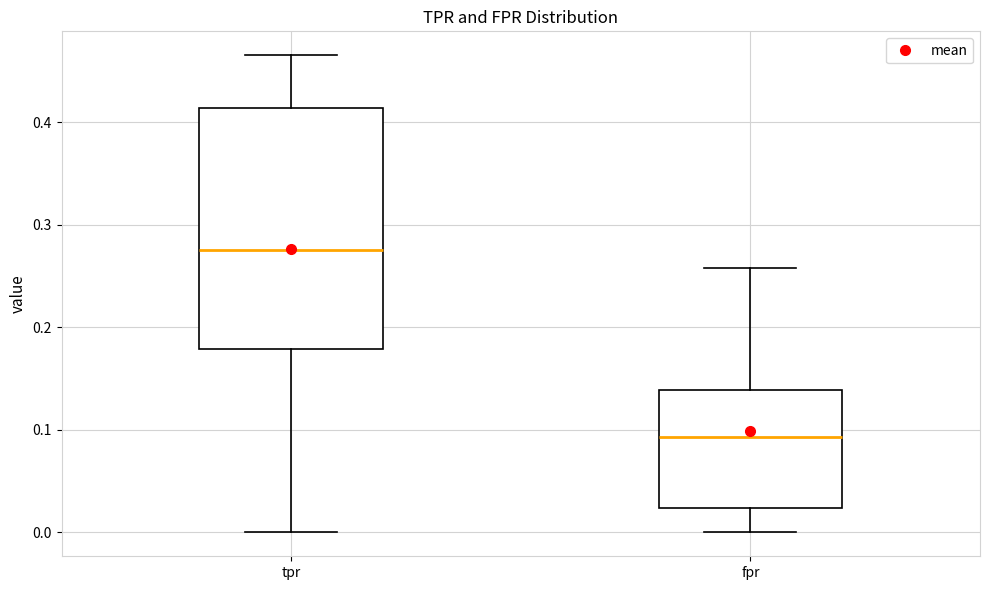

Where does the lower whisker of the box for fpr end on the y-axis? The values are not printed on the chart, so give them approximately, as read against the axis.

0.00